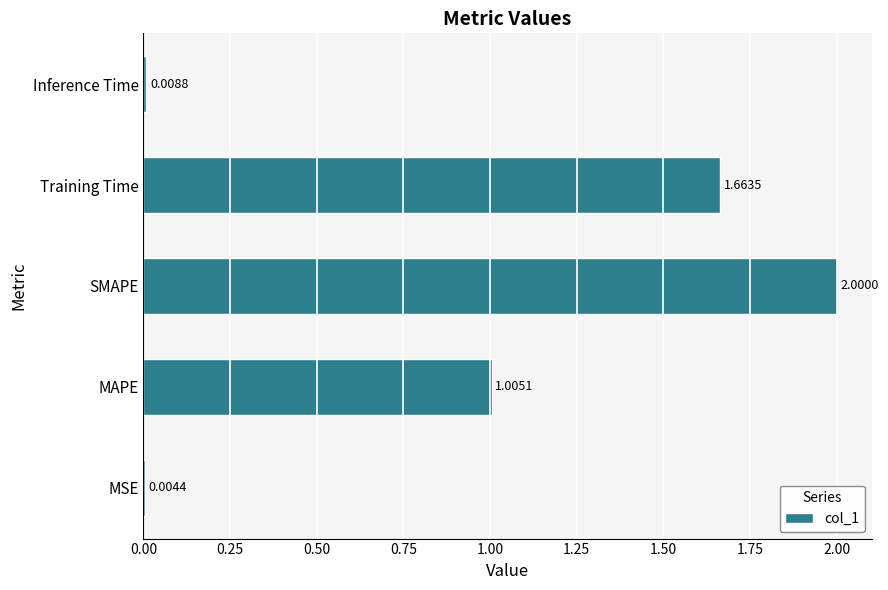

At which label is the value closest to 1?

MAPE